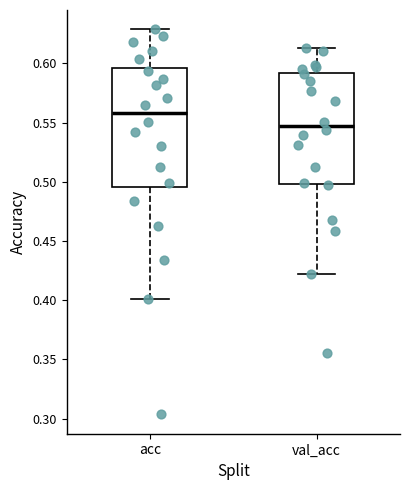

Which box's median line is the highest?

acc